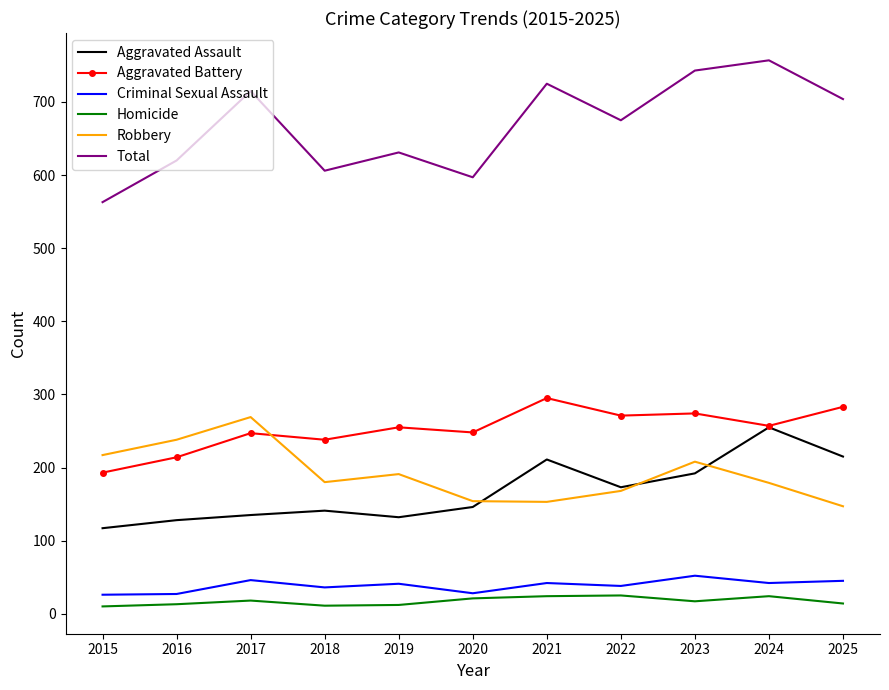

Where does the Total series first go above 675?

2017